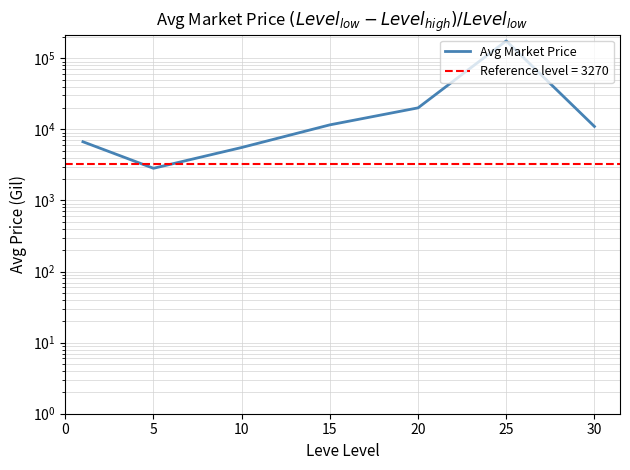

At which category does the data reach its first local peak?

25